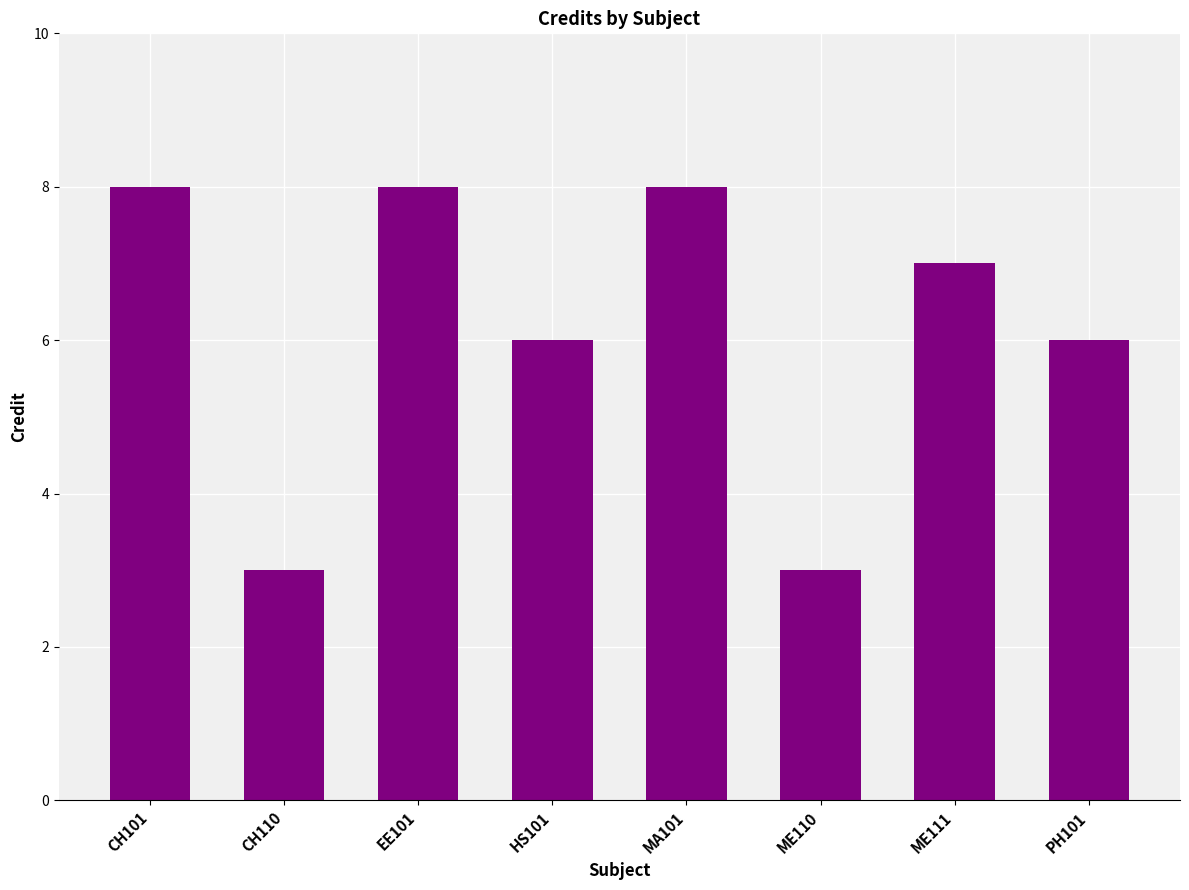

What is the ratio of the value at MA101 to the value at ME110?

2.7